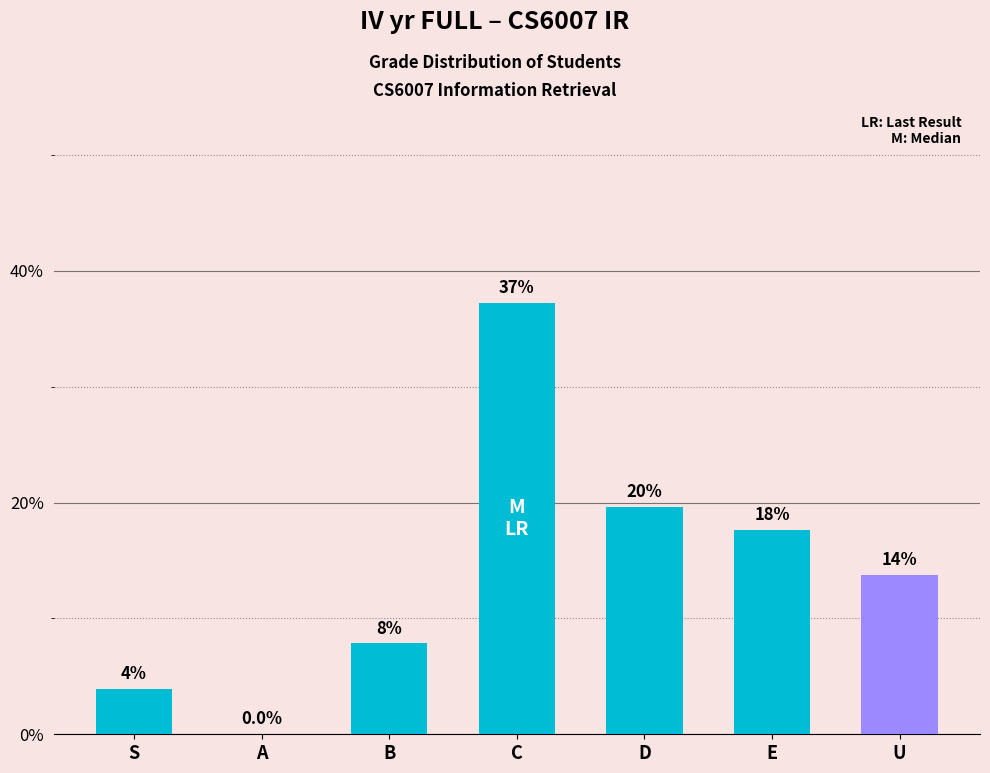

Are the bars horizontal?

No